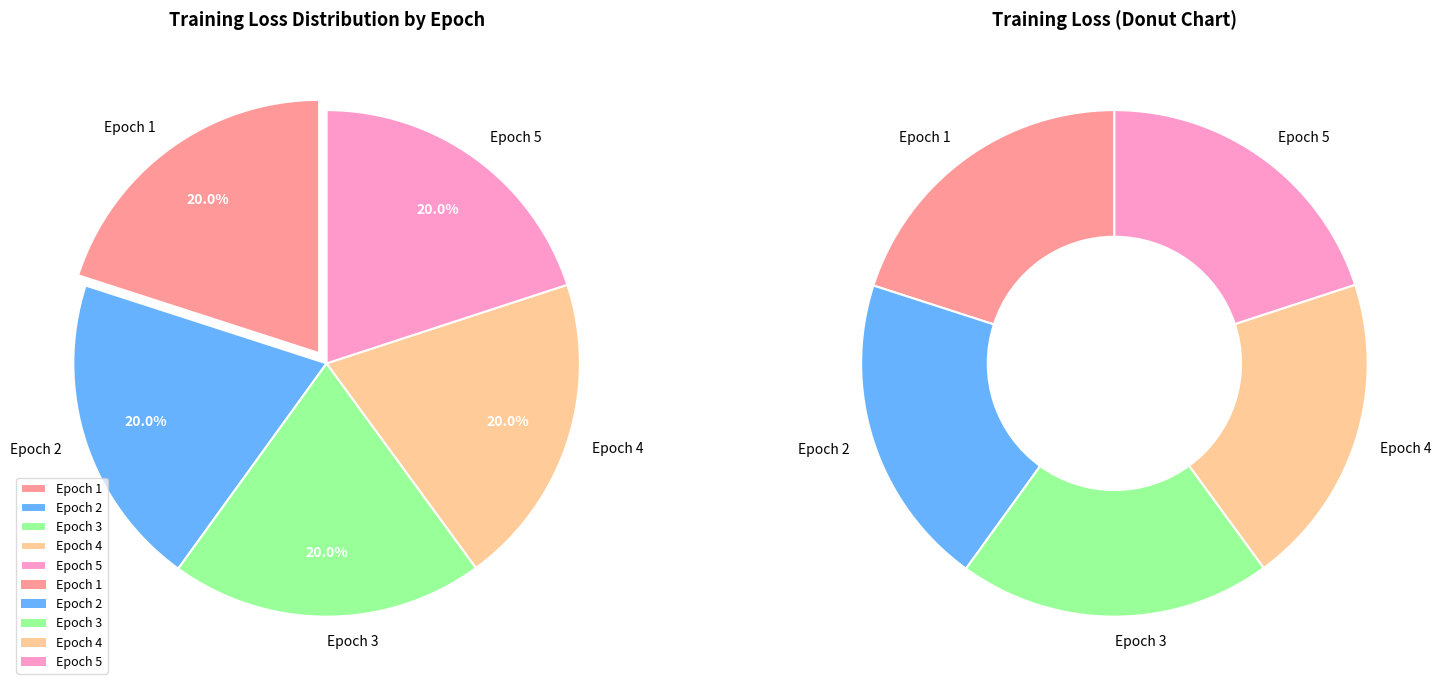

True or false: Epoch 1 accounts for 31% of the total.

False